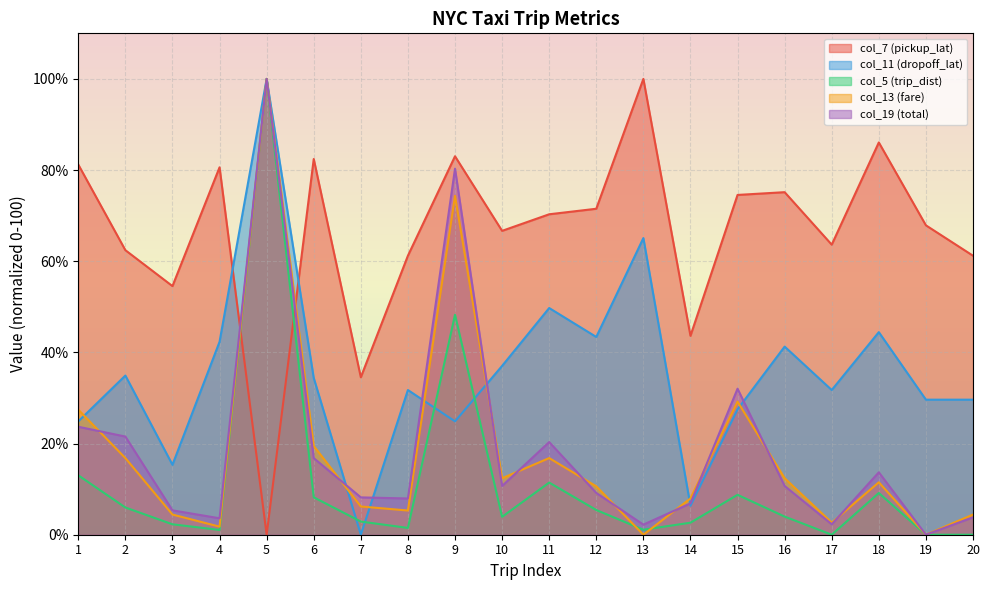

What is the value of the col_7 (pickup_lat) point at the 4th from the left?

80.6